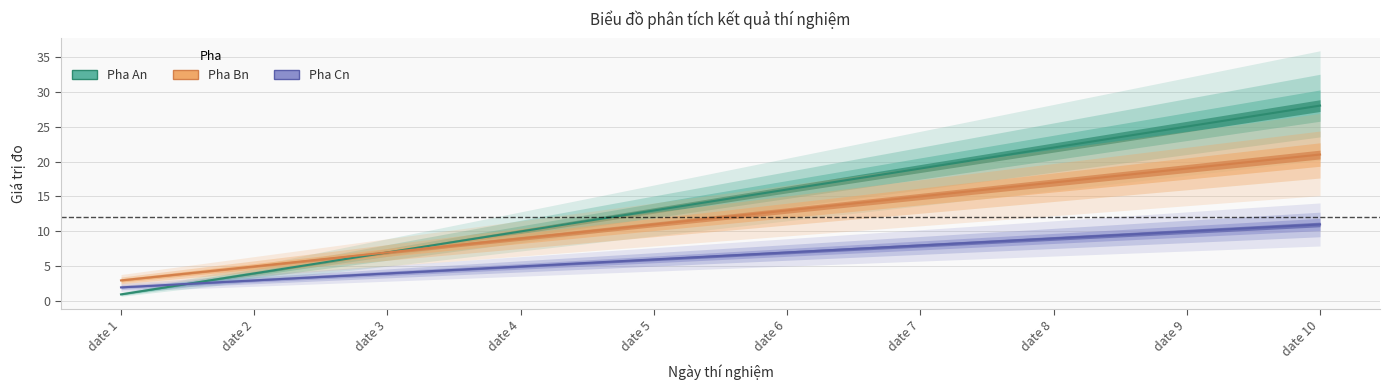

Which category has the lowest value across all series?

date 1